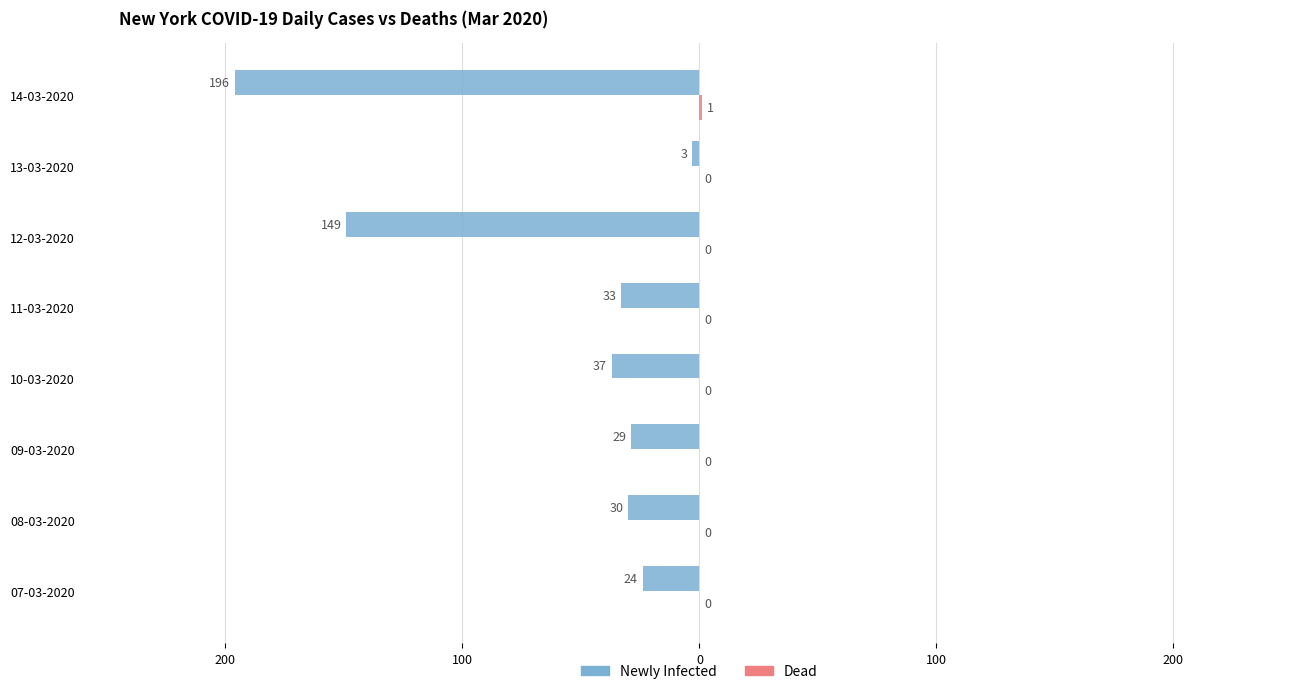

What is the sum of all Dead values?

1